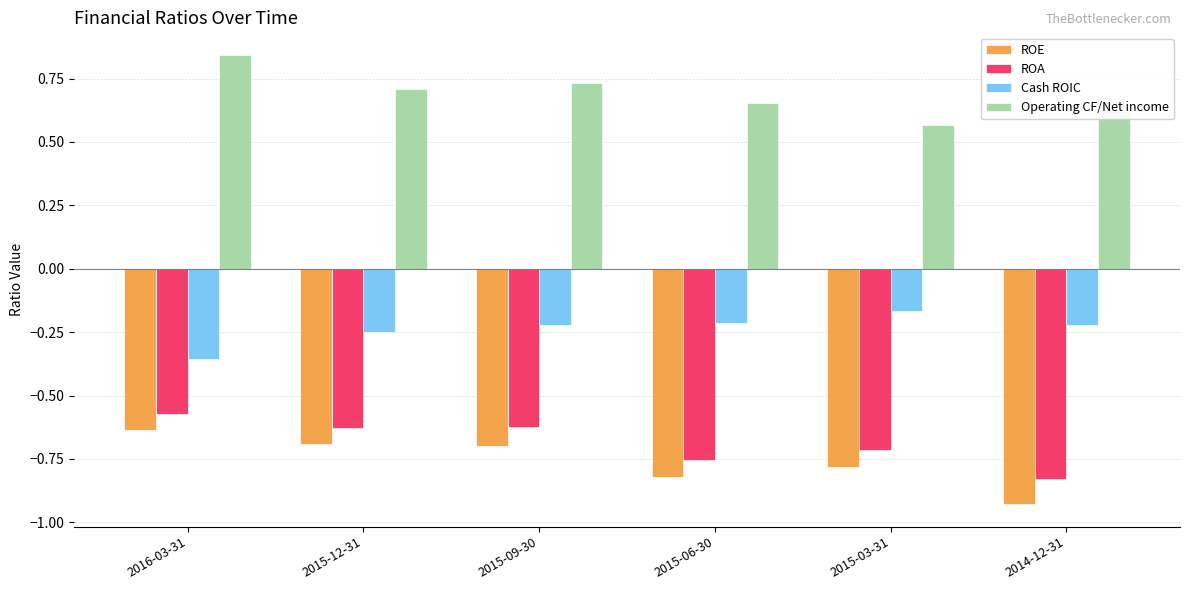

Which category has the lowest value across all series?

2014-12-31